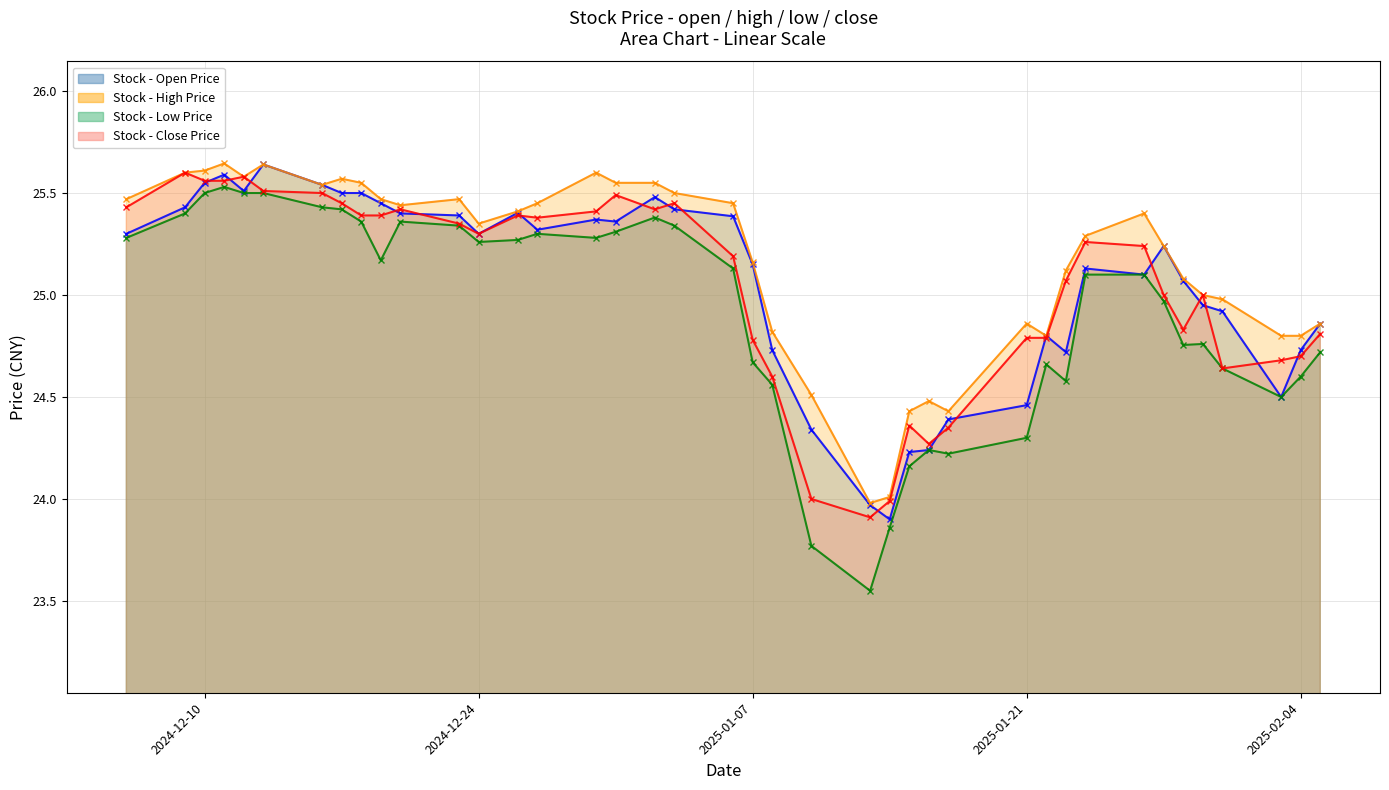

Is it true that high equals 33.2 at 20241223?

False